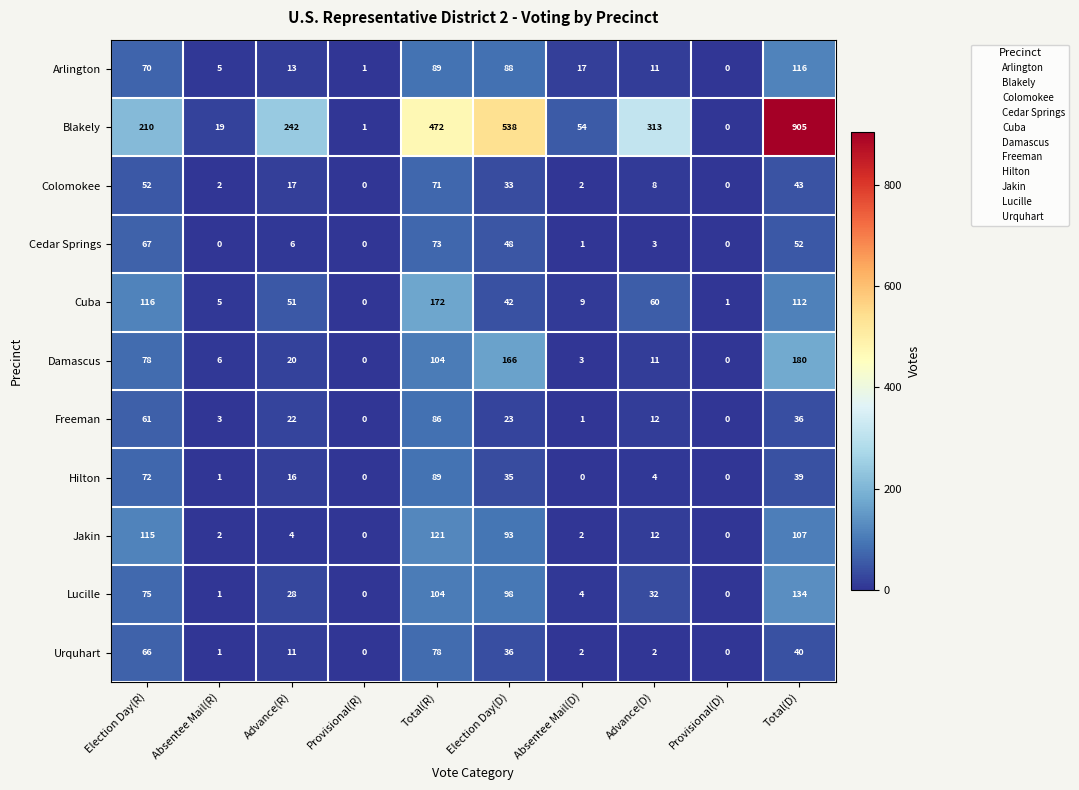

What is the difference between the Urquhart values at Total(D) and Election Day(R)?

26